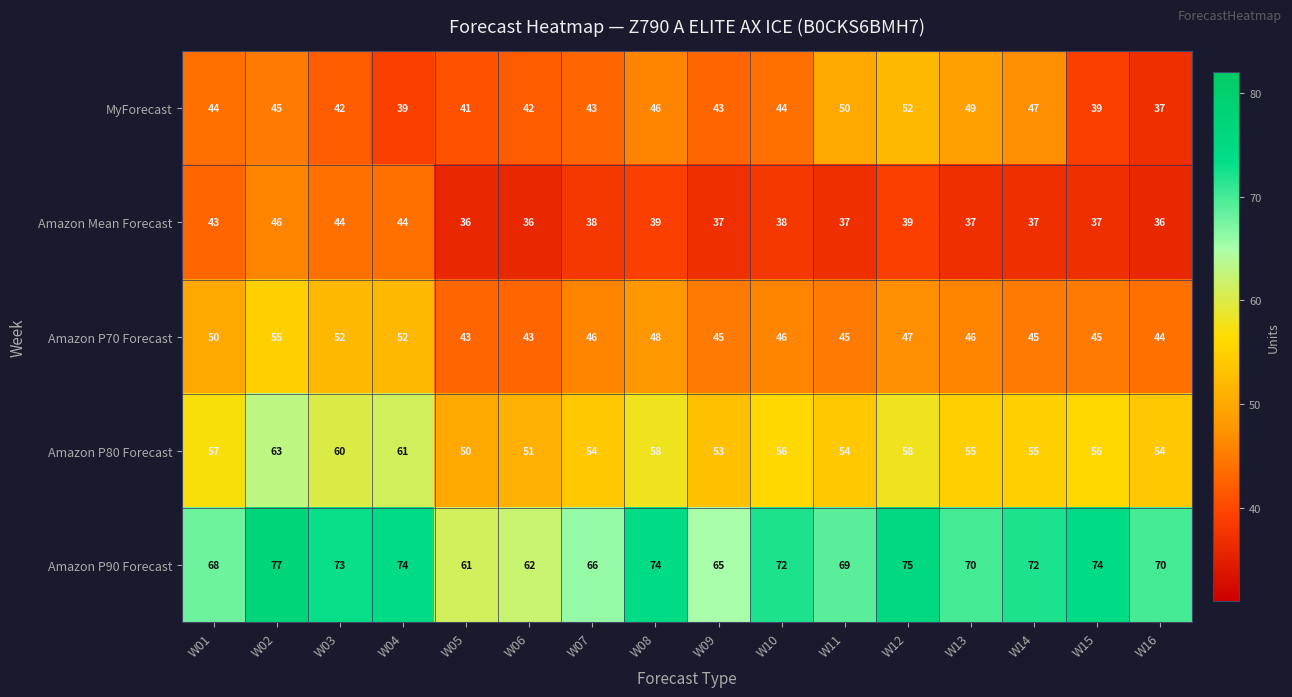

At which label does Amazon P90 Forecast first exceed 72?

W02